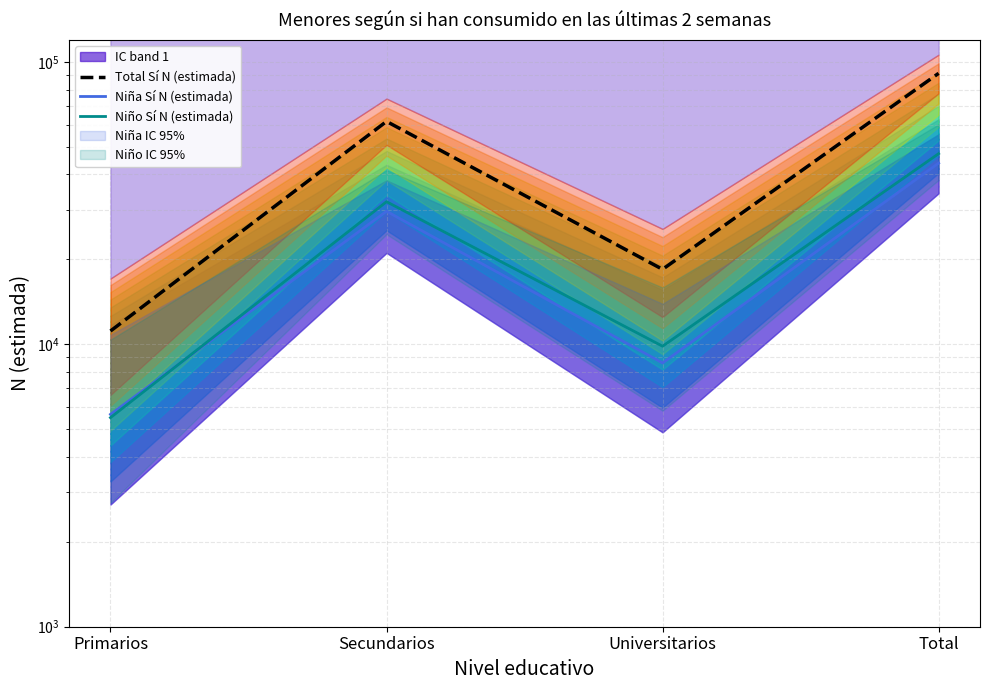

At how many categories does at least one series exceed 21010?

2